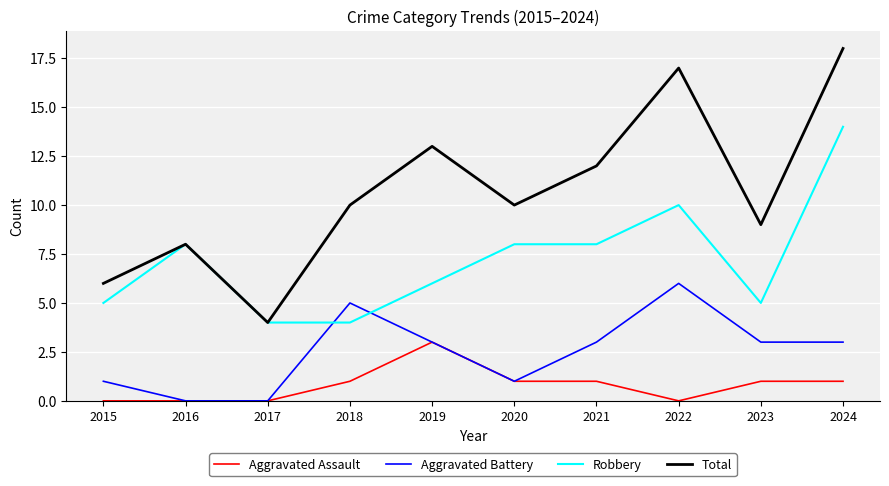

True or false: Aggravated Battery has more than 2 interior local peaks.

False